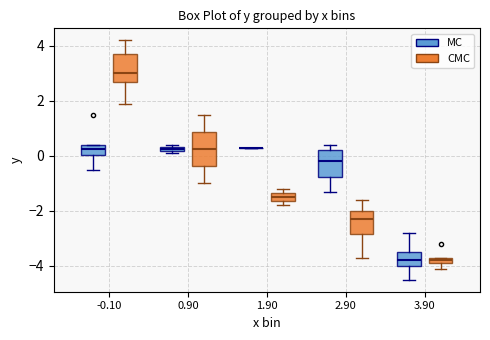

Where is the upper edge of the box for 1.90 (CMC) on the y-axis? The values are not printed on the chart, so give them approximately, as read against the axis.

-1.4